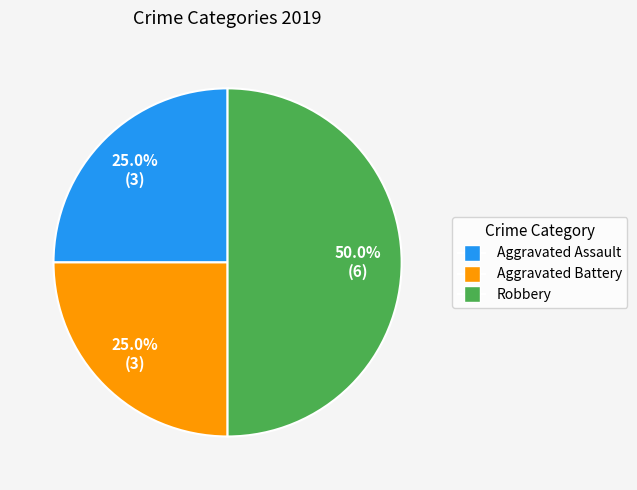

Does Aggravated Battery account for over 50% of the chart?

No